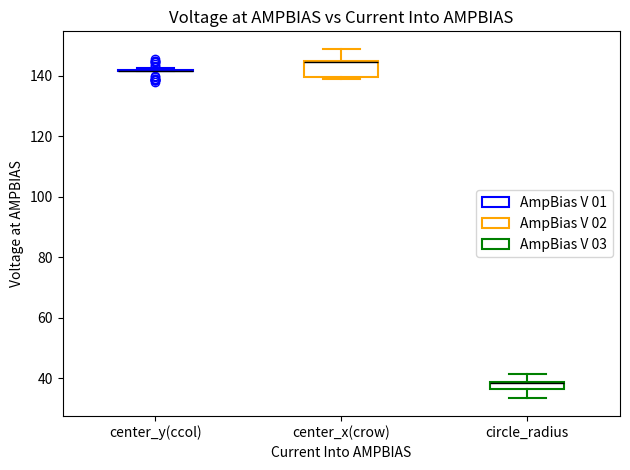

Which box is the tallest, from its lower edge to its upper edge?

center_x(crow)